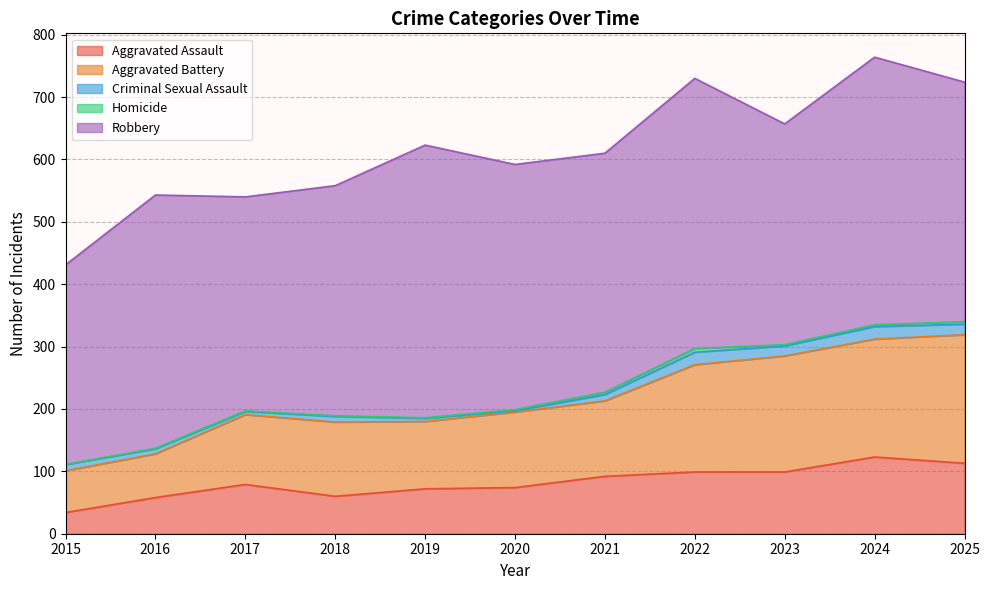

List the series in order of their peak value, highest first.

Robbery, Aggravated Battery, Aggravated Assault, Criminal Sexual Assault, Homicide